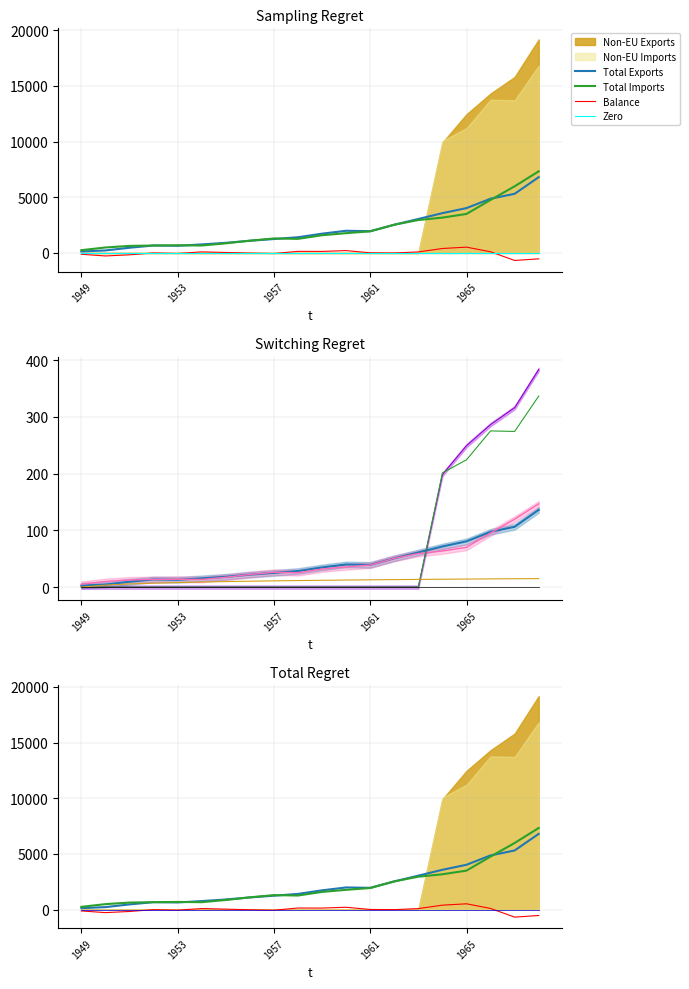

What is the value of the Total Imports point at the 11th from the left?

1592.2